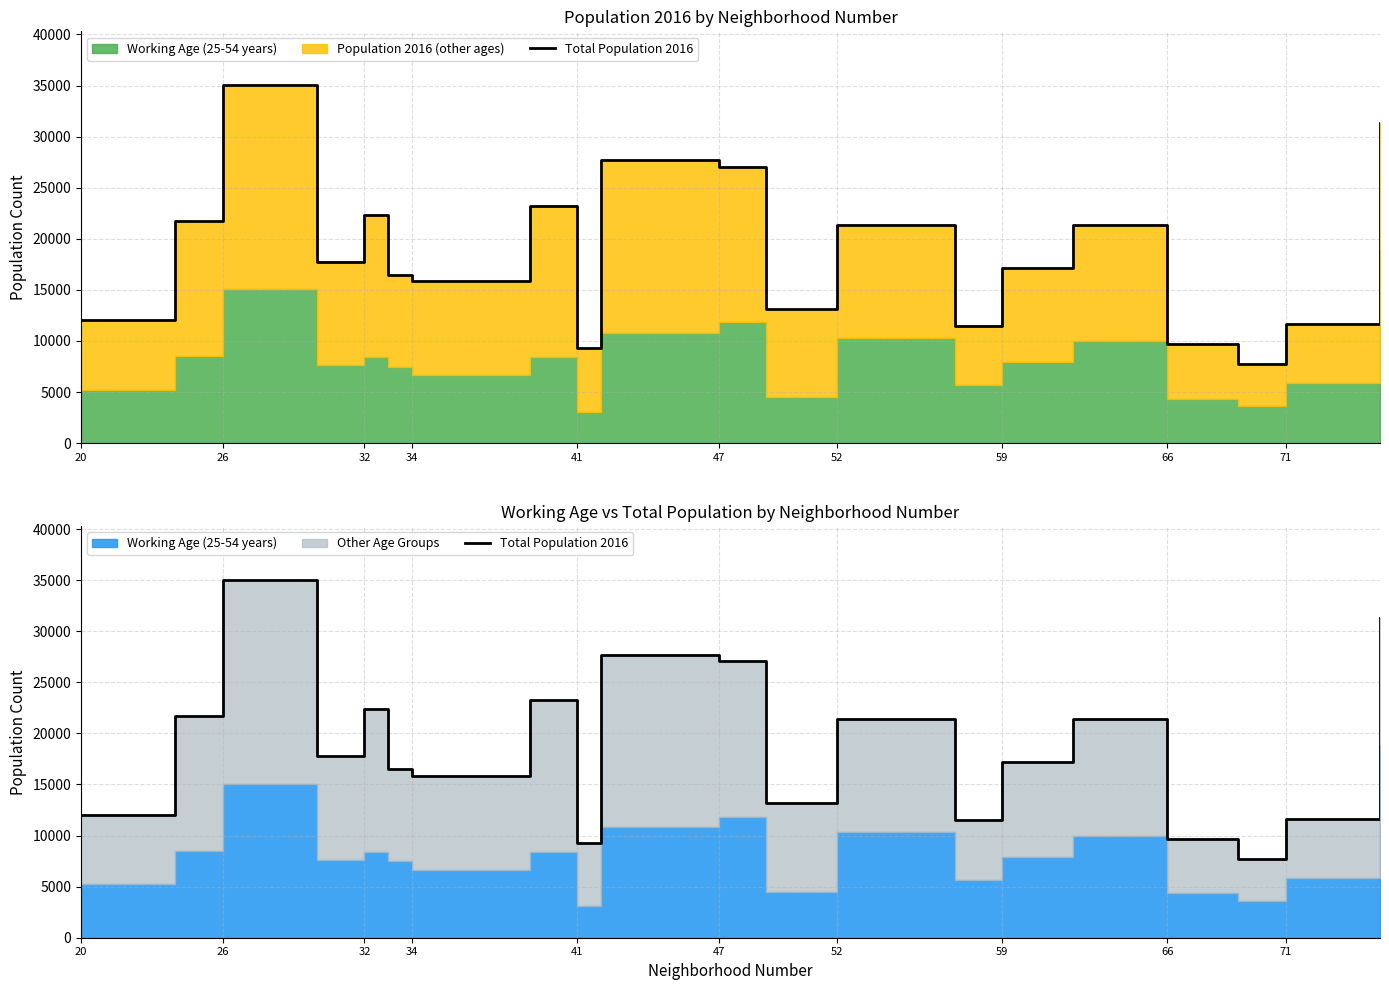

What is the sum of all values?

373577